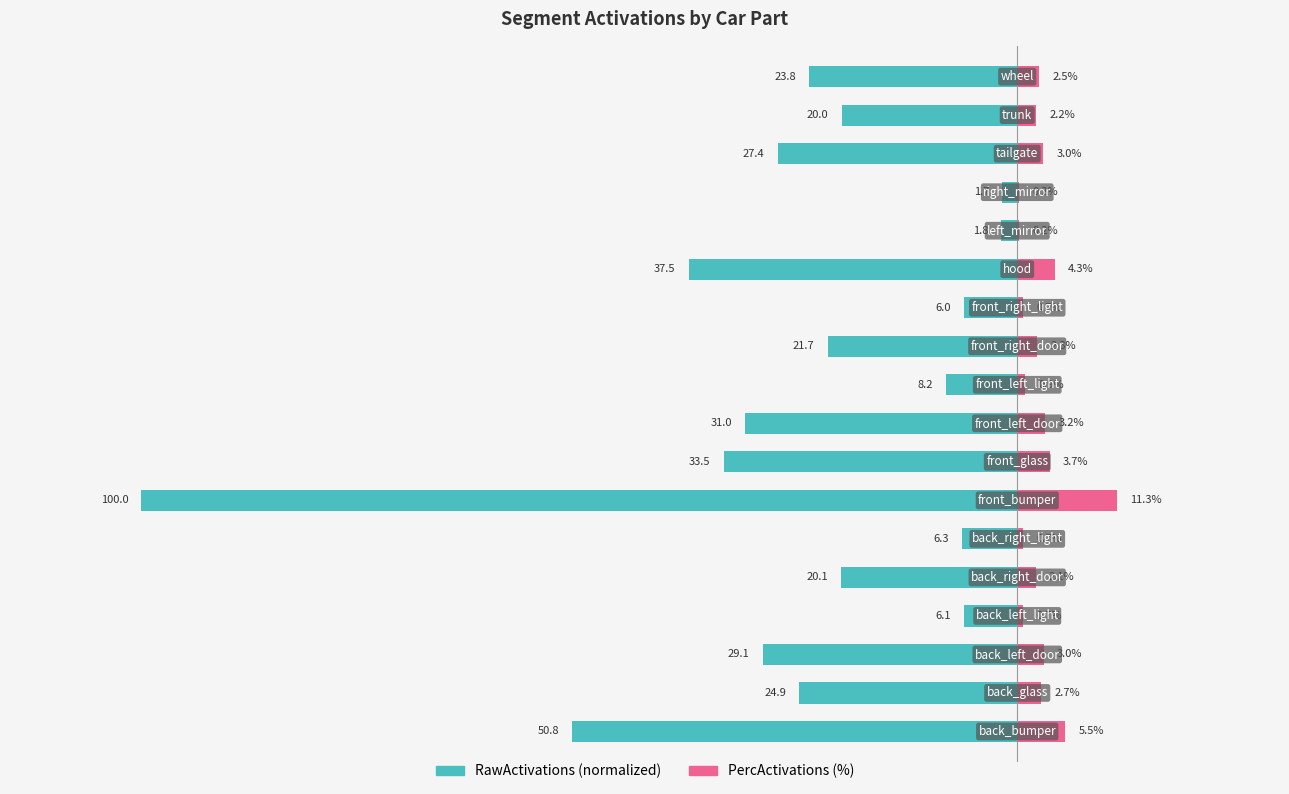

What is the value of the RawActivations bar at the 1st from the left?

-50.8